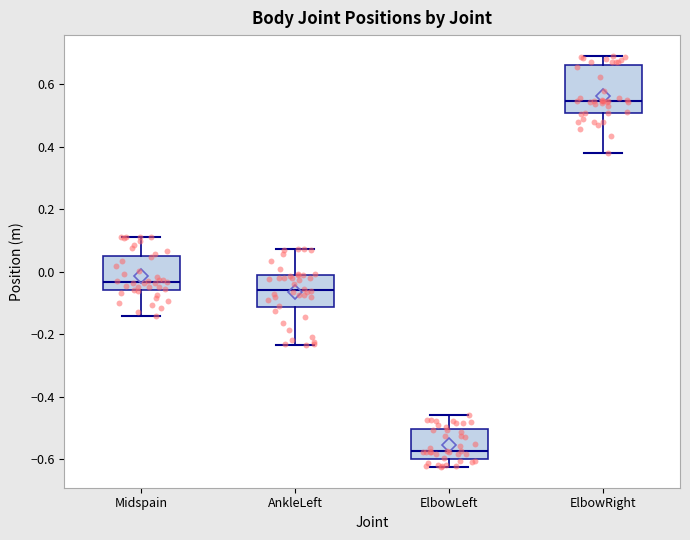

Reading left to right, read every box against the y-axis: the position of its median line, the range the box covers, and the ends of its whiskers. The values are not printed on the chart, so give them approximately, as read against the axis.

Midspain: median -0.04, box -0.06 to 0.06, whiskers -0.14 to 0.12
AnkleLeft: median -0.06, box -0.12 to -0.02, whiskers -0.24 to 0.08
ElbowLeft: median -0.58, box -0.60 to -0.50, whiskers -0.62 to -0.46
ElbowRight: median 0.54, box 0.50 to 0.66, whiskers 0.38 to 0.70